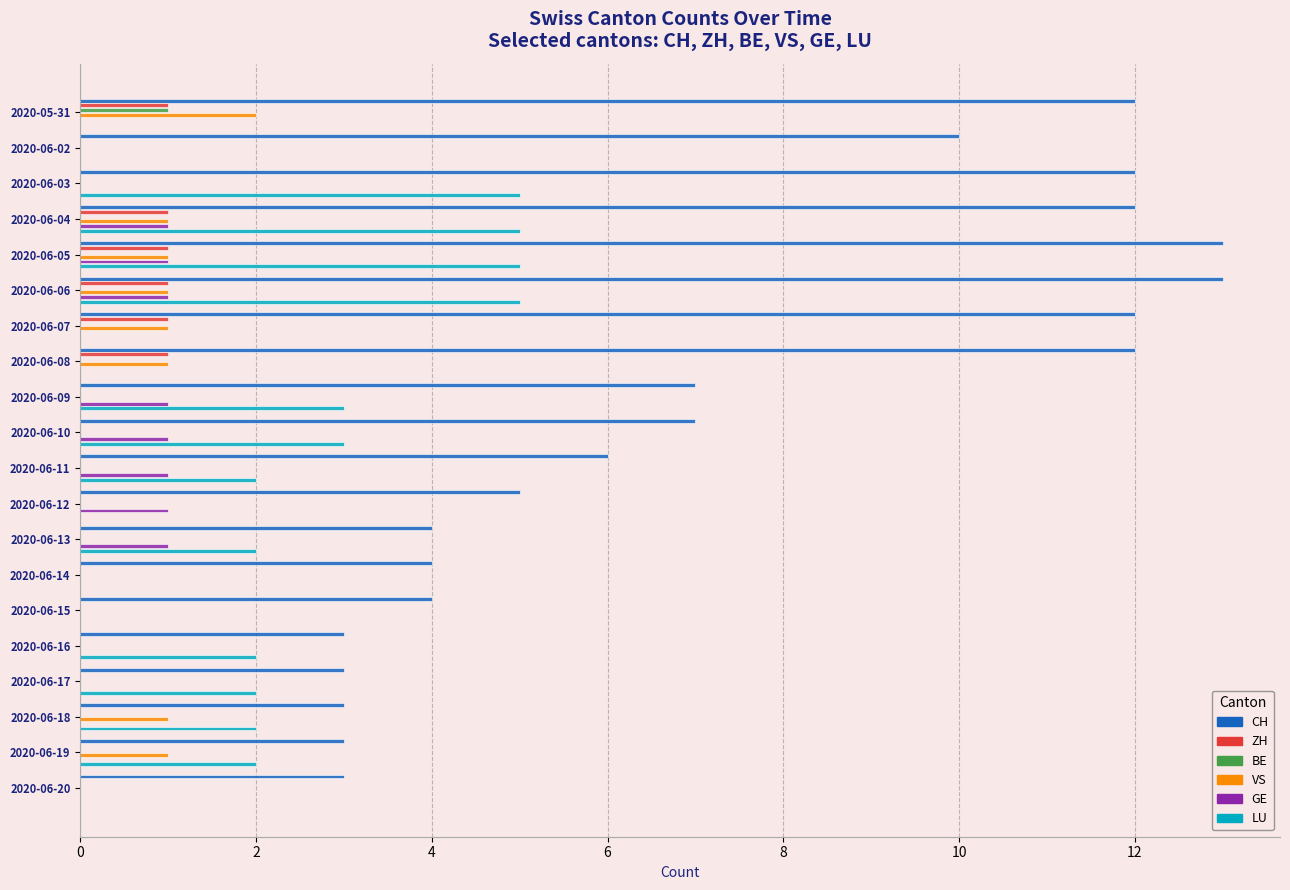

Is it true that ZH equals 1 at 2020-06-07?

True